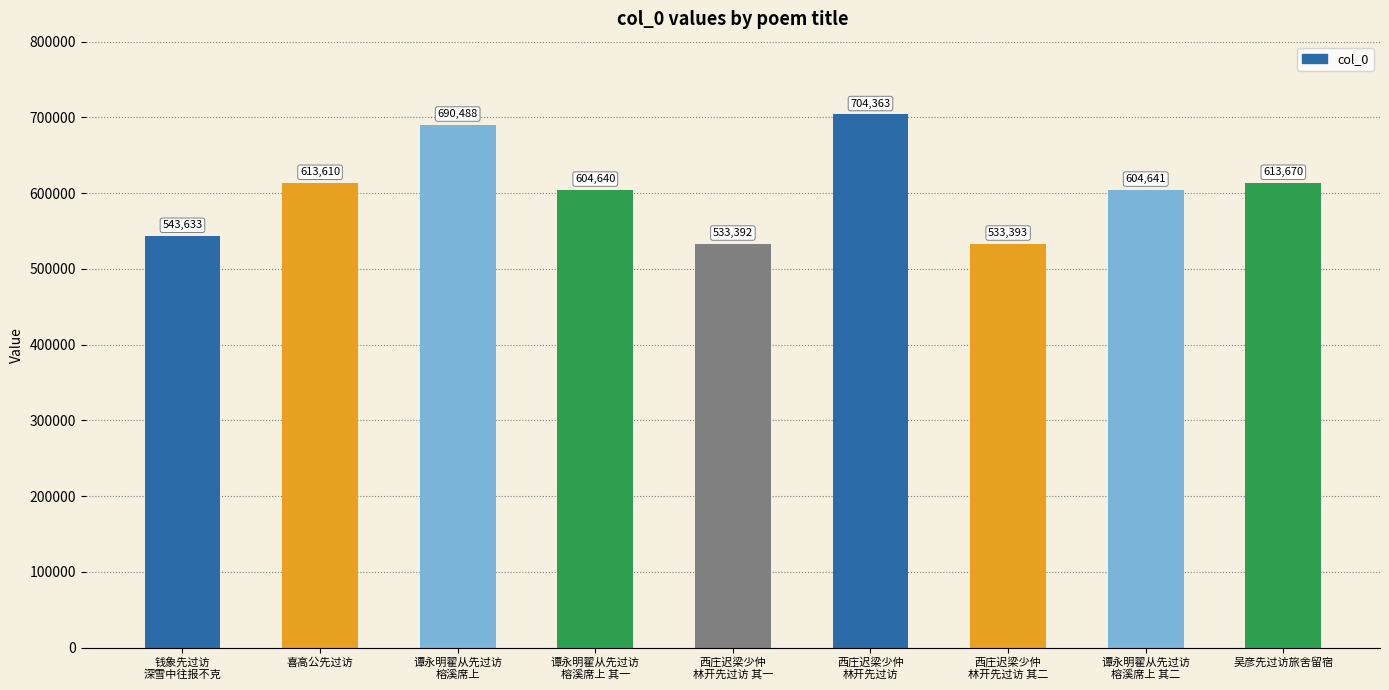

What is the smallest value displayed?

533392